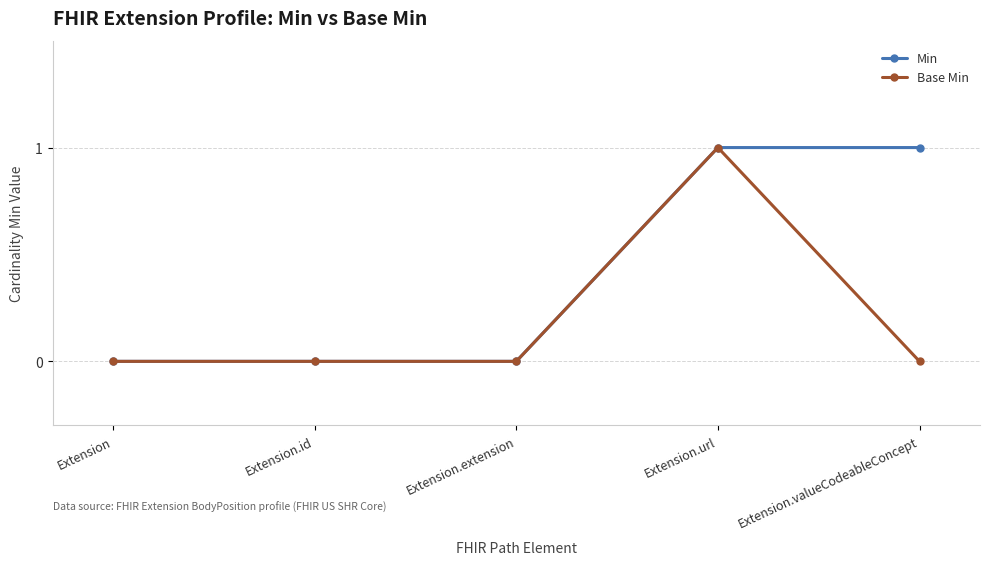

What is the sum of all Base Min values?

1